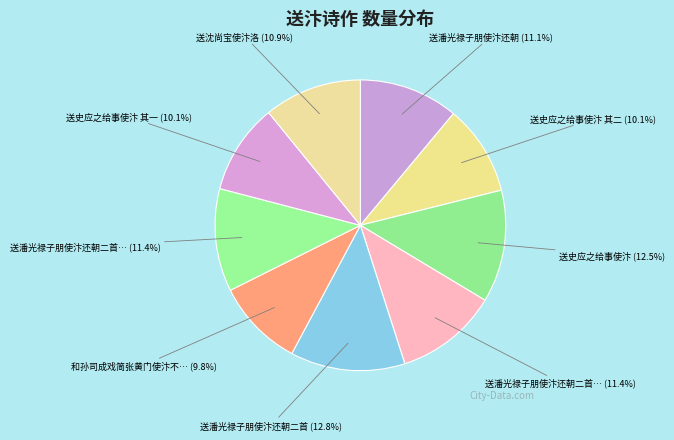

Count the number of slices in the pie.

9